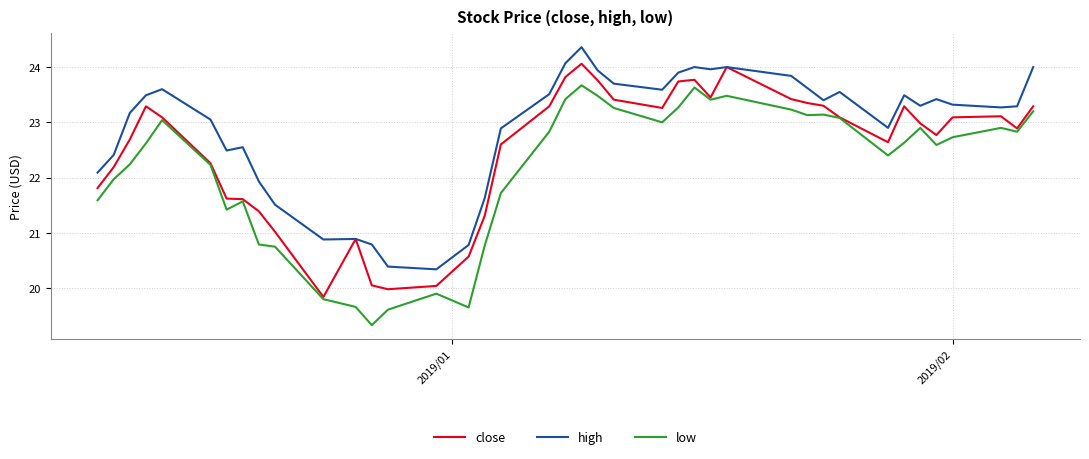

How many lines are shown in the chart?

3